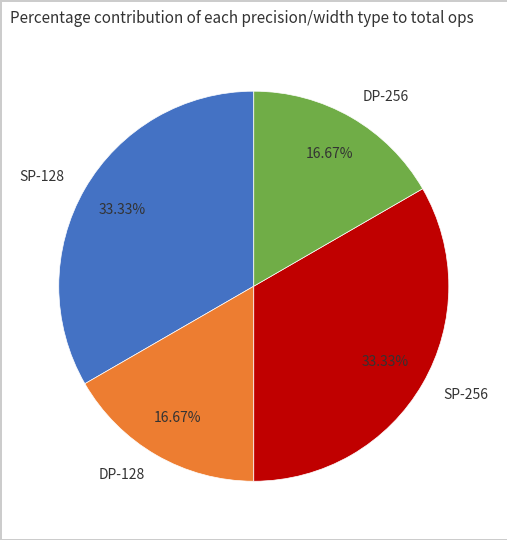

Do SP-128 and SP-256 together represent more than half of the pie?

Yes